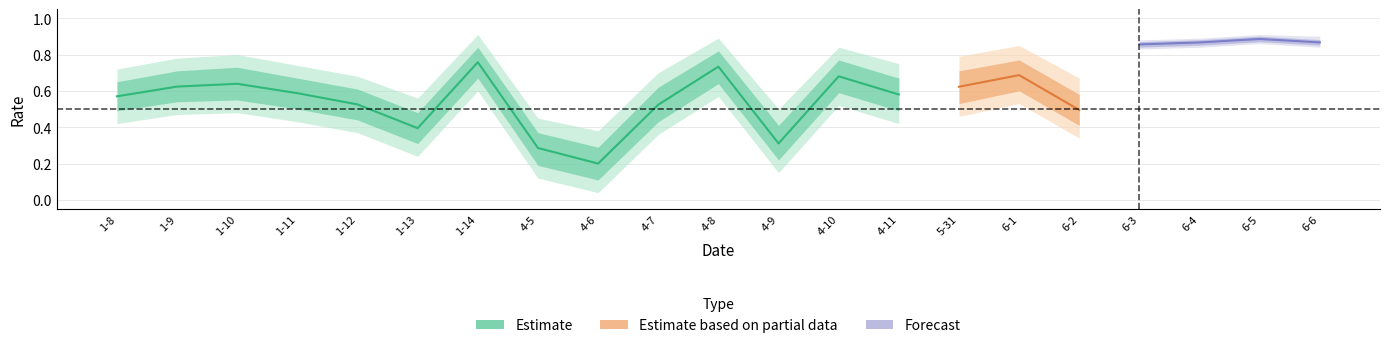

At which category does Specificity reach its first local peak?

1-10